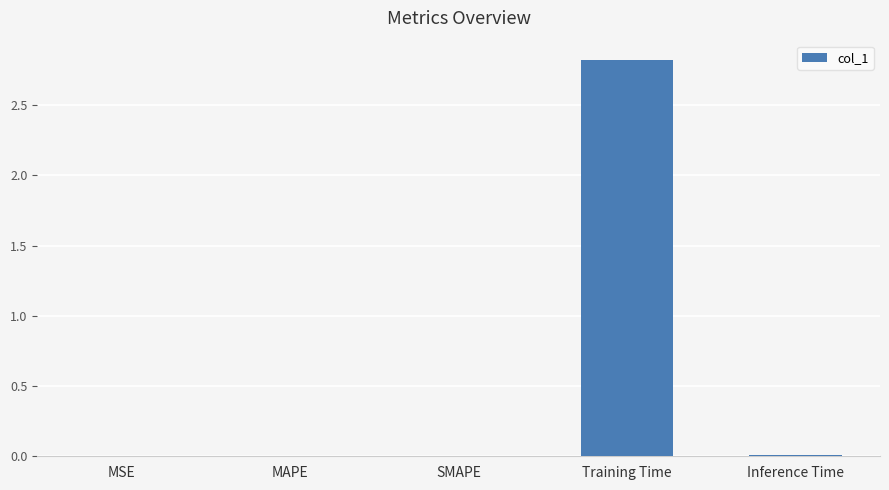

Read the value at Training Time.

2.8